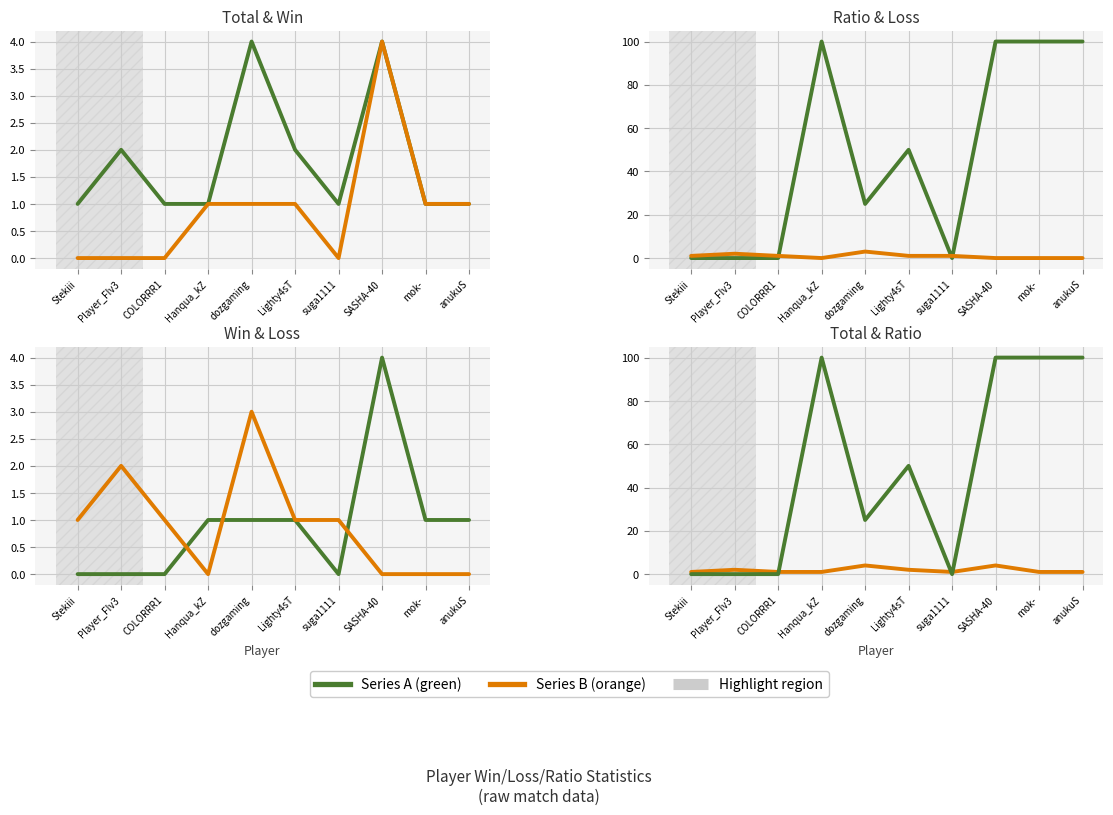

Reading right to left, list all the values displayed in this chart.

Total: anukuS=1	mok-=1	SASHA-40=4	suga1111=1	Lighty4sT=2	dozgaming=4	Hanqua_kZ=1	COLORRR1=1	Player_FIv3=2	Stekiii=1
Win: anukuS=1	mok-=1	SASHA-40=4	suga1111=0	Lighty4sT=1	dozgaming=1	Hanqua_kZ=1	COLORRR1=0	Player_FIv3=0	Stekiii=0
Ratio: anukuS=100	mok-=100	SASHA-40=100	suga1111=0	Lighty4sT=50	dozgaming=25	Hanqua_kZ=100	COLORRR1=0	Player_FIv3=0	Stekiii=0
Loss: anukuS=0	mok-=0	SASHA-40=0	suga1111=1	Lighty4sT=1	dozgaming=3	Hanqua_kZ=0	COLORRR1=1	Player_FIv3=2	Stekiii=1